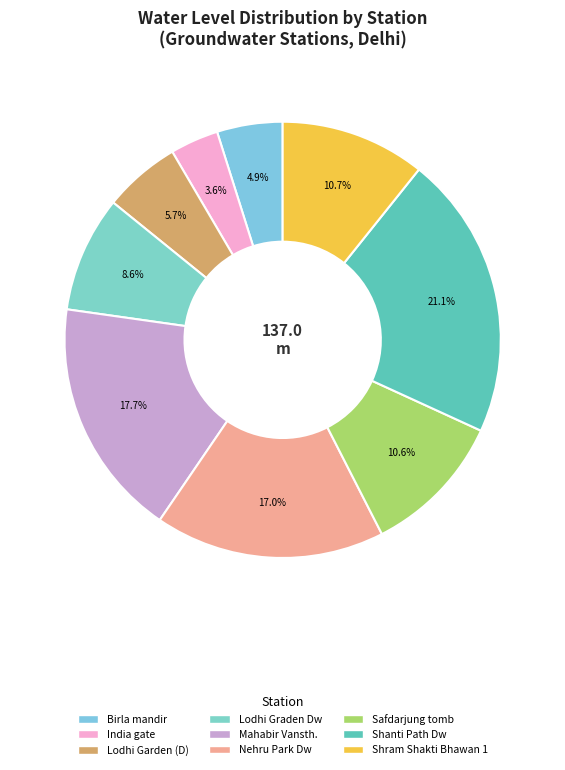

What is the change in value from Lodhi Garden (D) to Safdarjung tomb?

+6.8